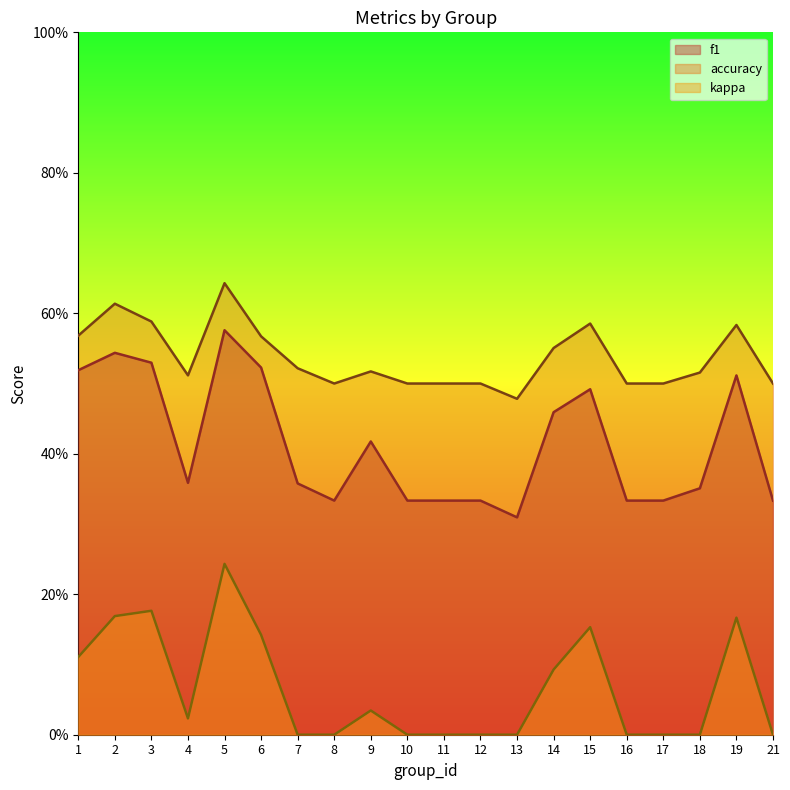

Between 5 and 8, which is larger?

5